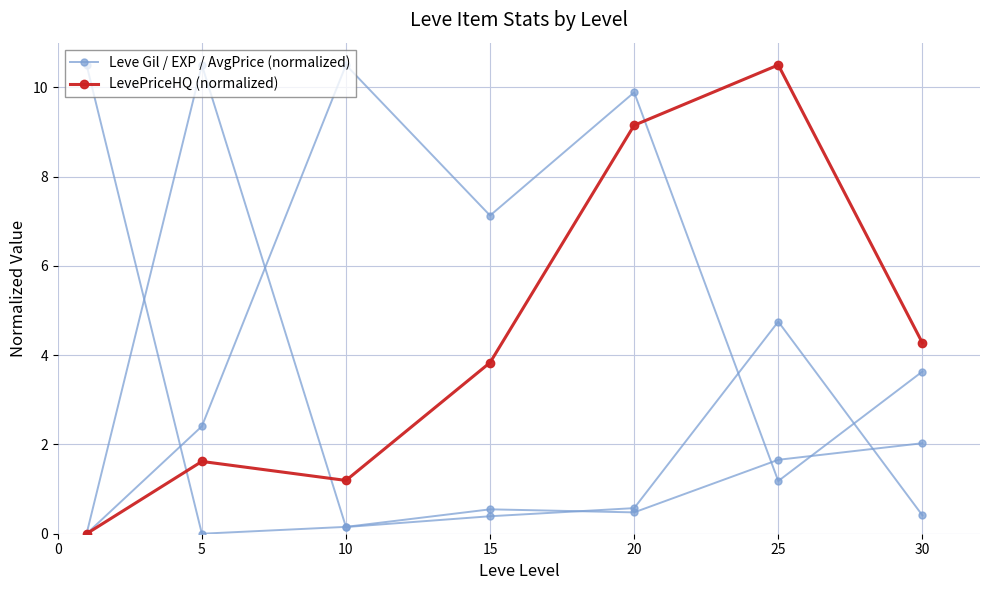

Where do LevePriceHQ and Leve Gil / EXP / AvgPrice first cross each other?

5 and 10